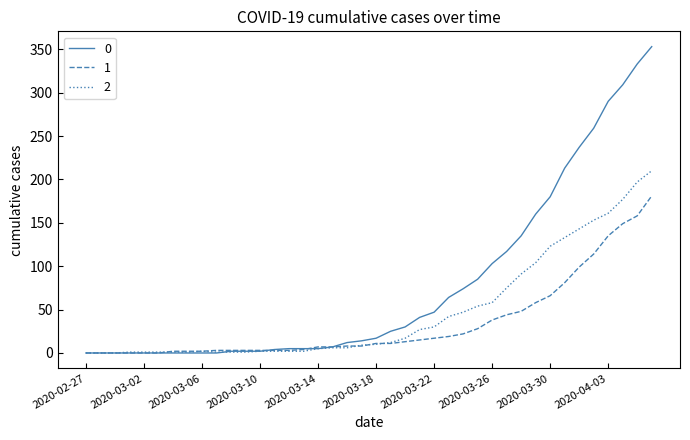

List the series in order of their overall mean, lowest first.

1, 2, 0